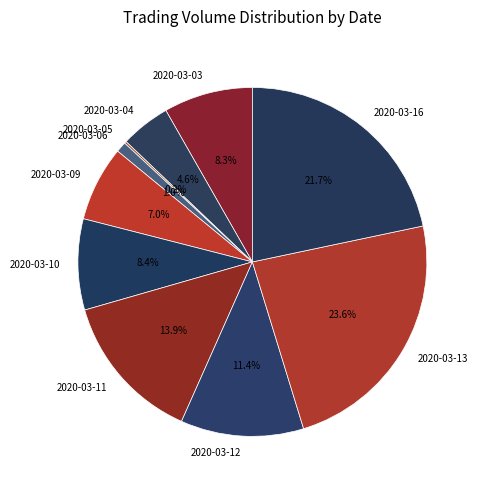

What is the ratio of the value at 2020-03-11 to the value at 2020-03-13?

0.6